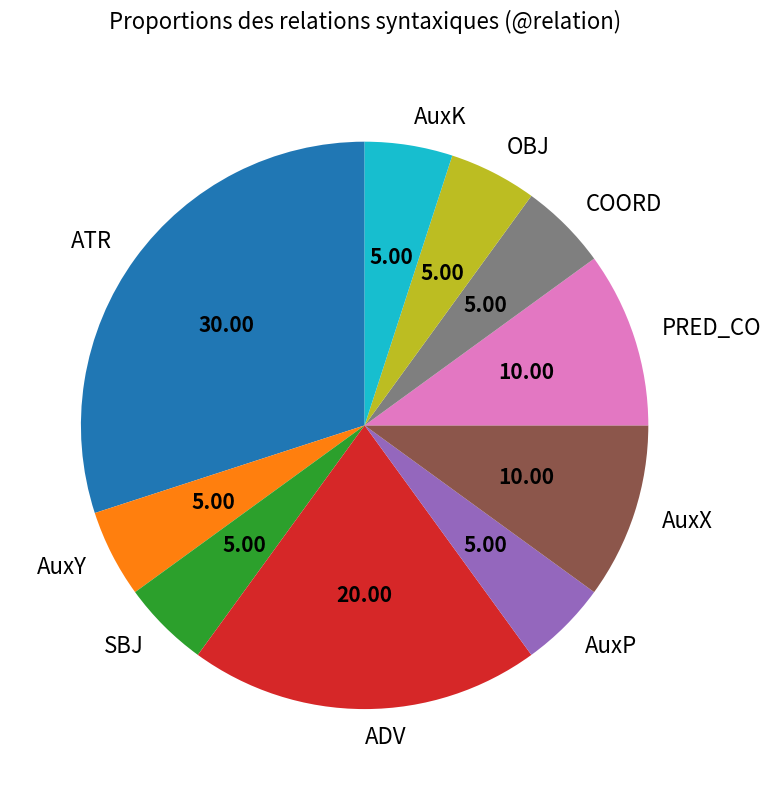

Is there a majority slice in this chart?

No